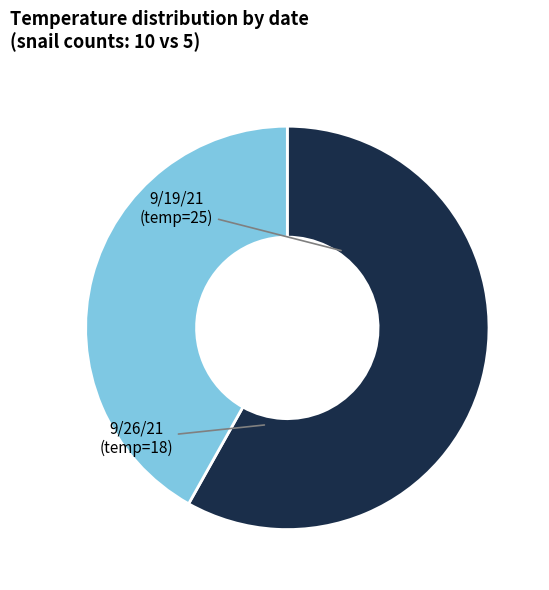

To the nearest percent, what is the difference between the largest and smallest slice percentages?

16%